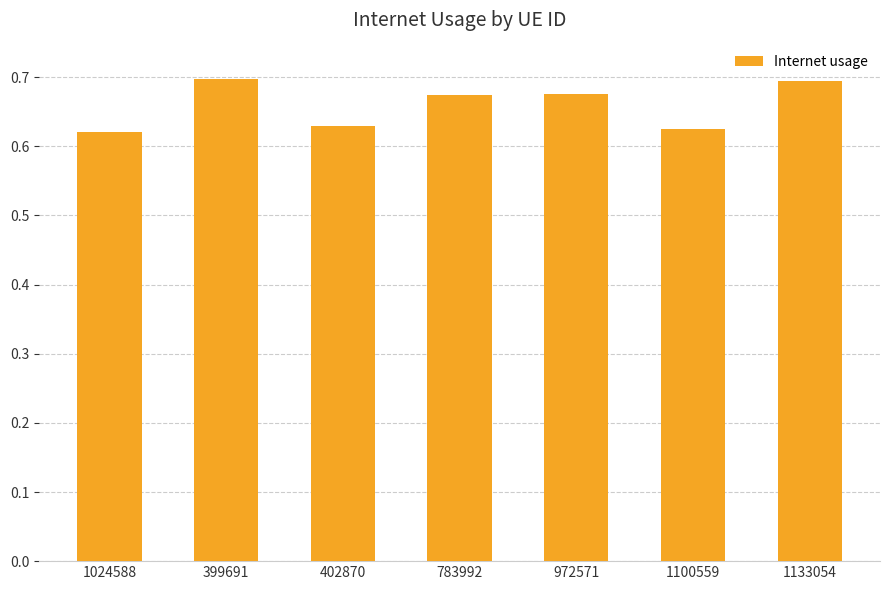

Between 783992 and 1024588, which is larger?

783992